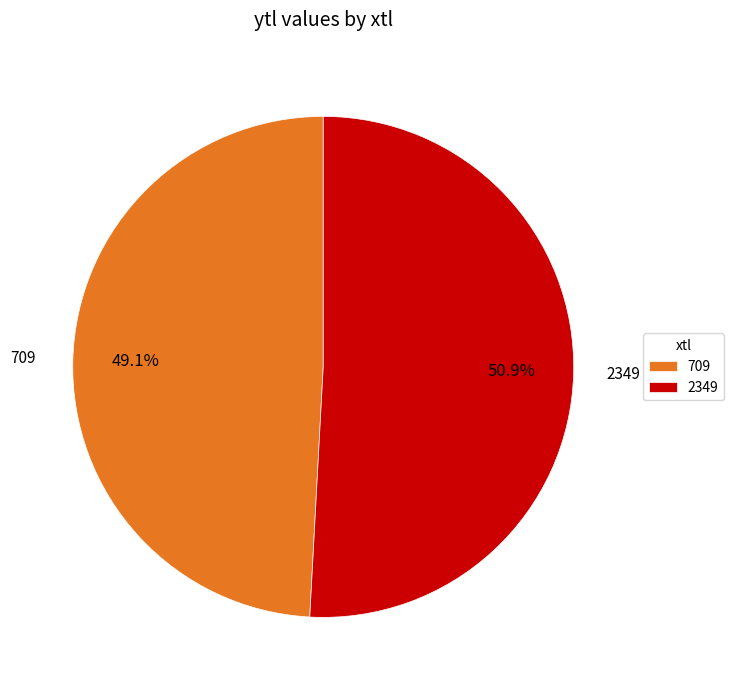

Which slice is the largest?

2349